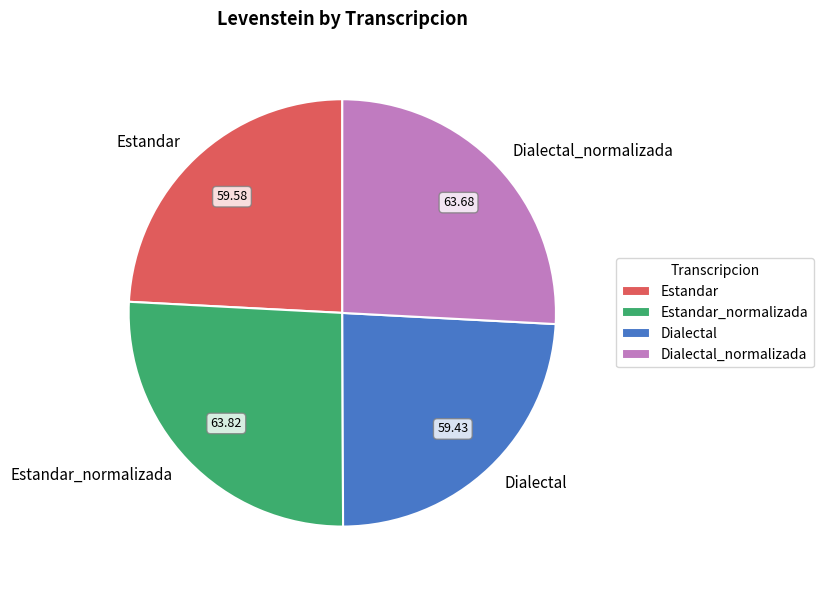

What is the ratio of the value at Estandar to the value at Dialectal?

1.0